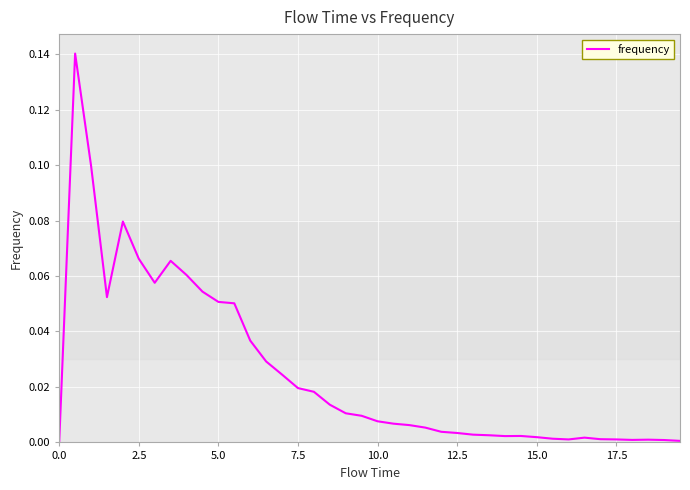

What is the value of the 5th point from the left?

0.1